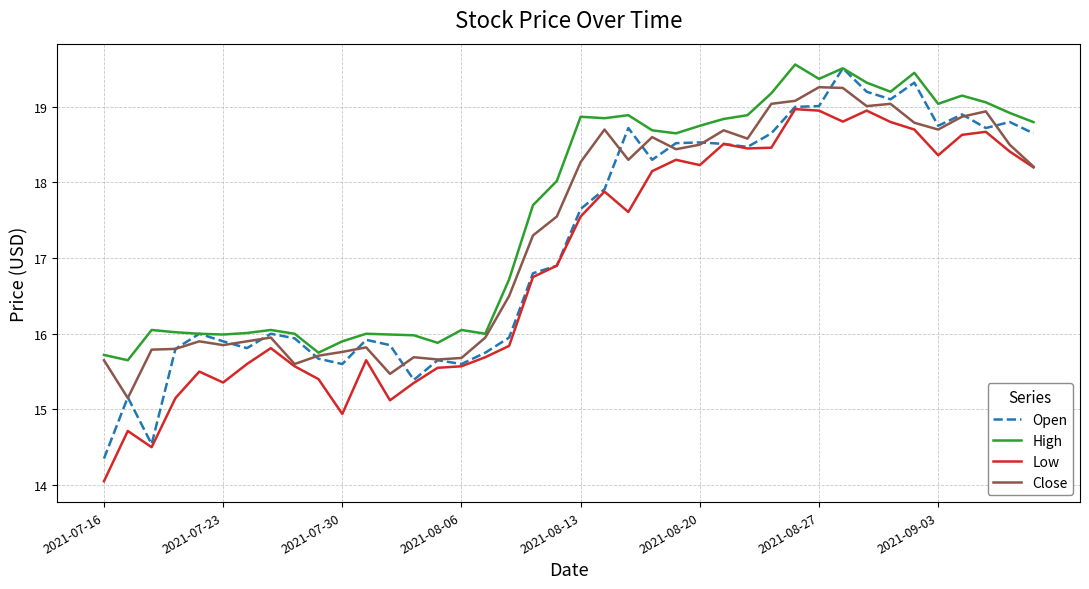

What is the greatest value displayed?

19.6